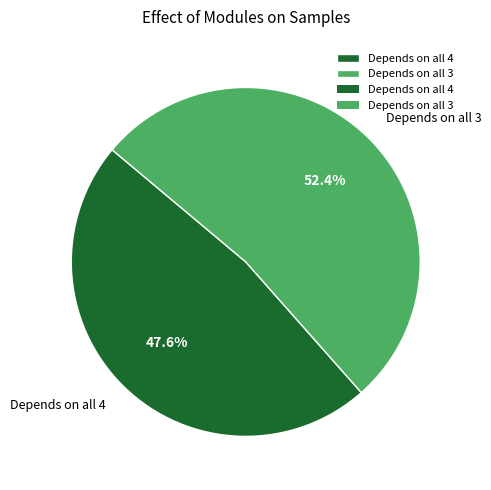

What is the majority slice?

Depends on all 3